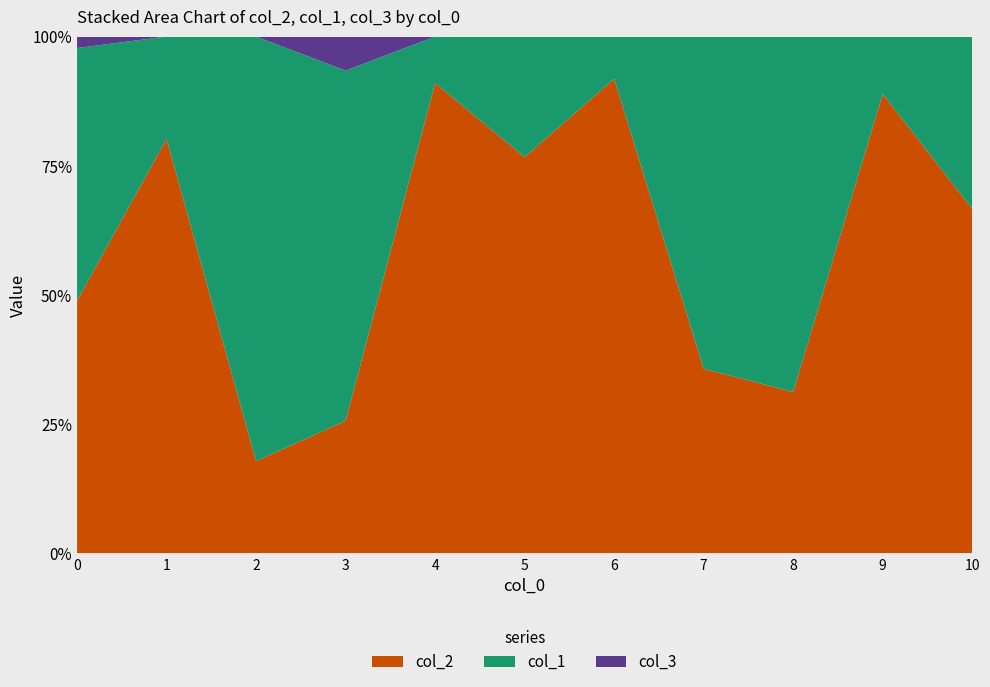

Reading left to right, list all the values displayed in this chart.

col_2: 8.8	16.6	1.5	3.9	9.1	4.6	10.1	5.0	3.5	3.2	10.0
col_1: 8.8	4.1	6.9	10.3	0.9	1.4	0.9	9.0	7.7	0.4	5.0
col_3: 0.4	0.0	0.0	1.0	0.0	0.0	0.0	0.0	0.0	0.0	0.0